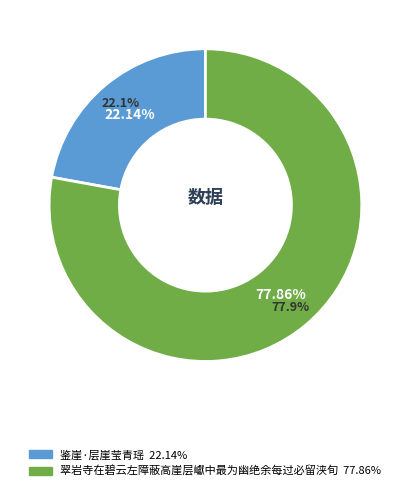

Does 翠岩寺在碧云左障蔽高崖层巘中最为幽绝余每过必留浃旬 represent more than half of the total?

Yes